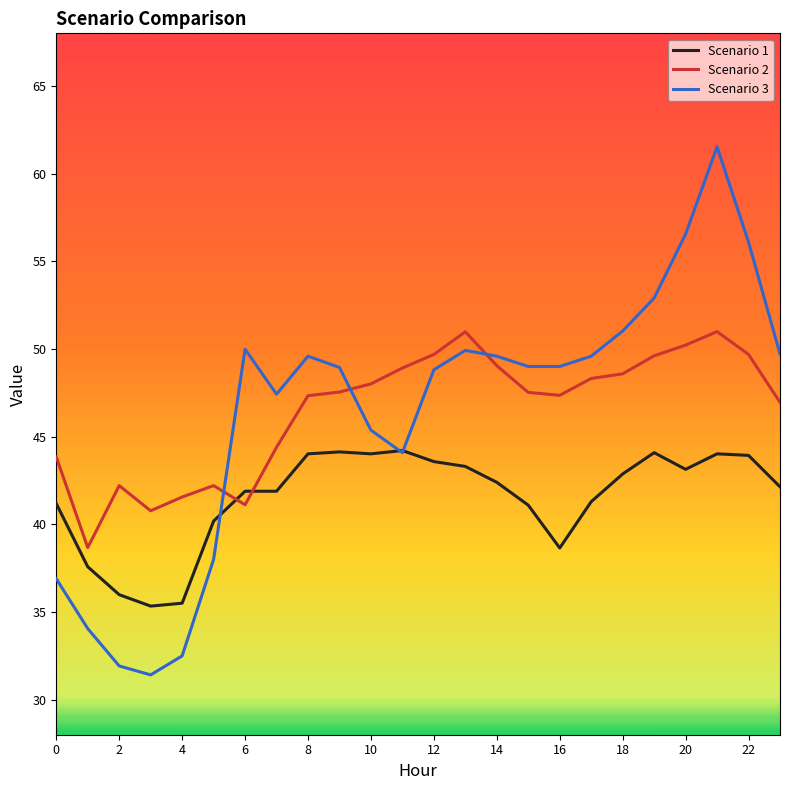

Is this an area chart (filled region under the line)?

No